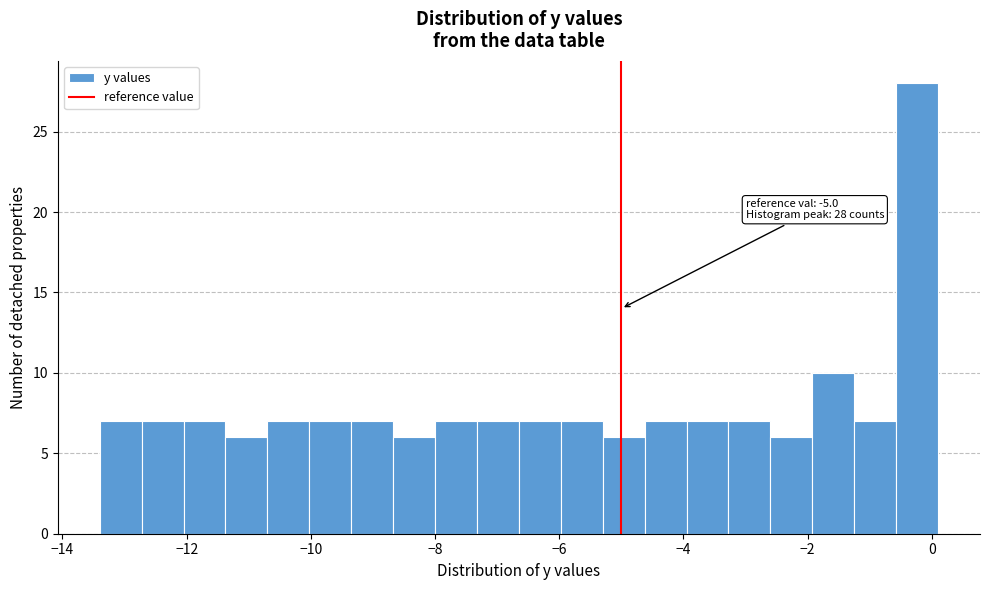

Around what value on the x-axis is the tallest bar? Give the approximate position of its centre, as read against the axis.

-0.2